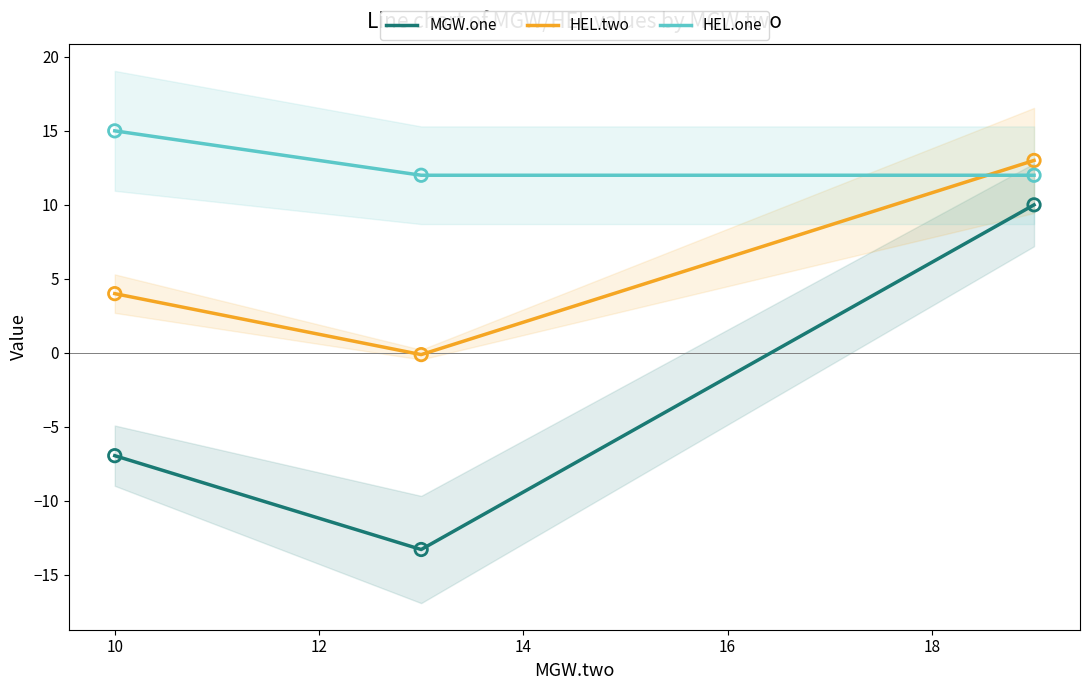

Which series reaches the maximum Y coordinate?

HEL.one